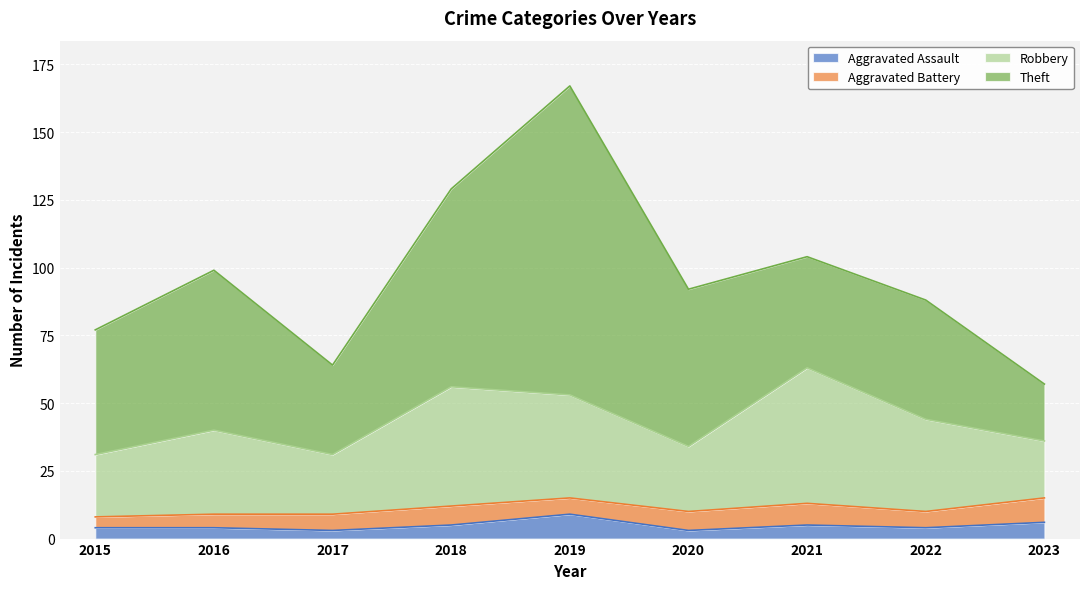

Where is the first local maximum for Aggravated Battery?

2018